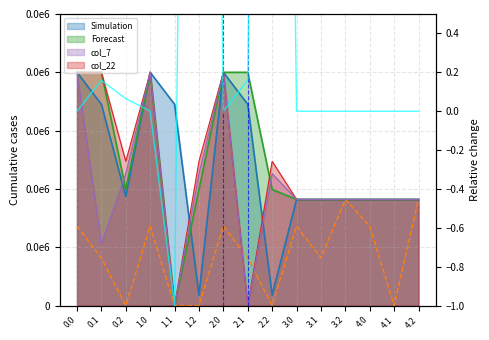

What is the sum of all Relative change values?

19.5